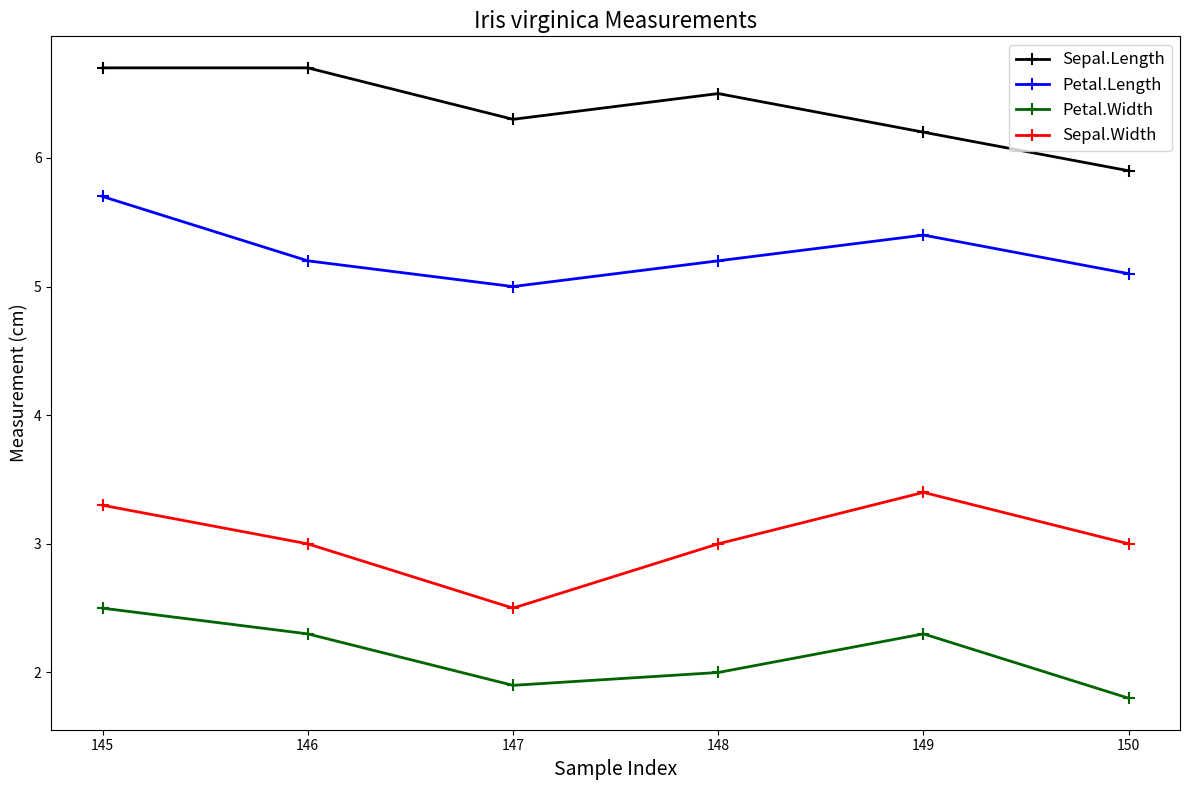

What is the difference between the Petal.Length values at 149 and 147?

0.4